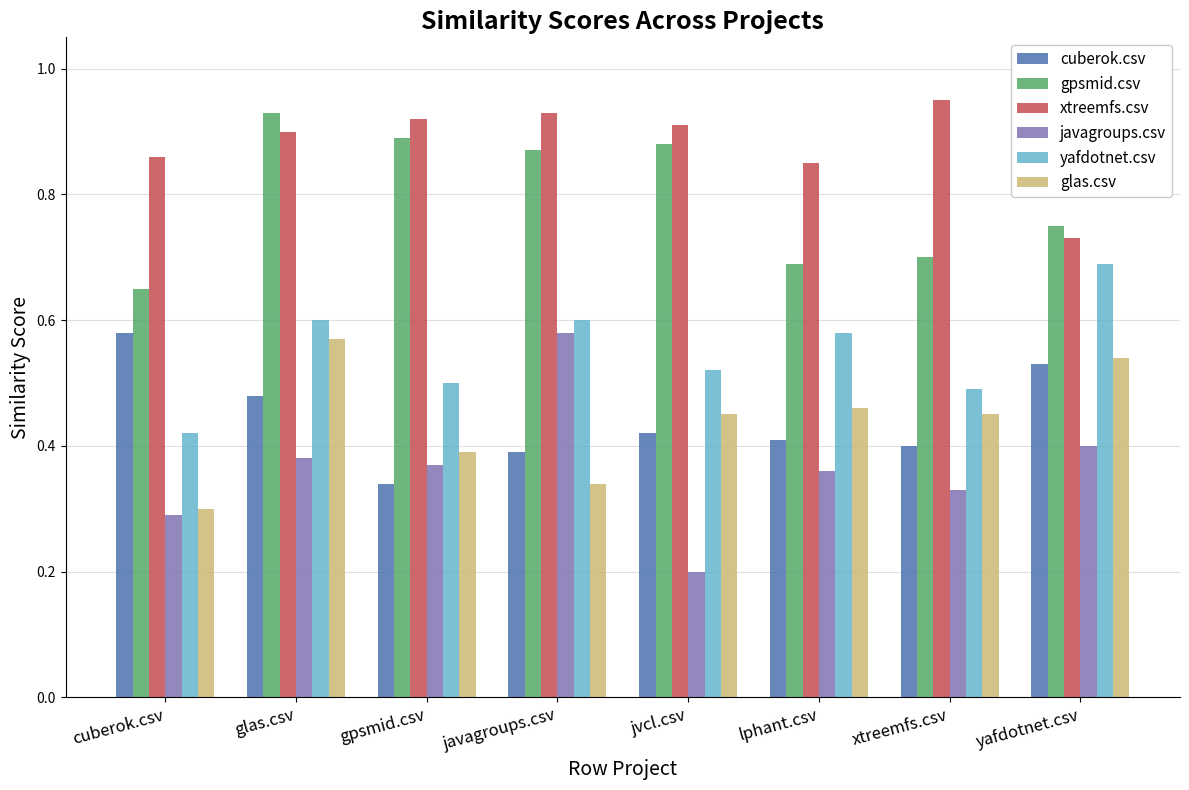

What is the sum of the gpsmid.csv values at cuberok.csv and javagroups.csv?

1.5